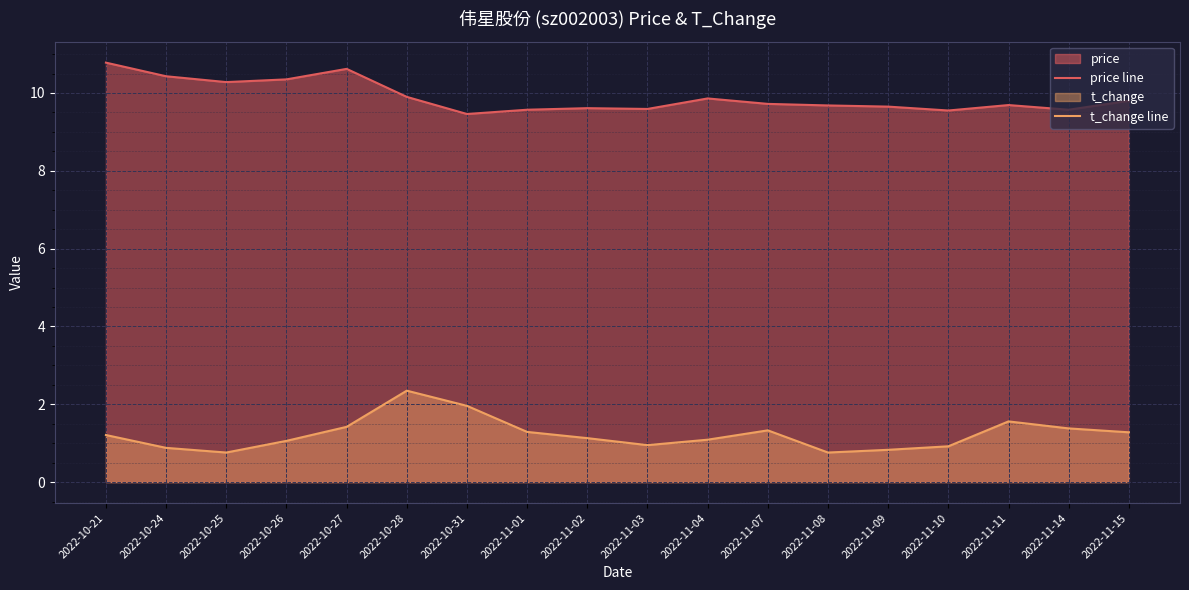

Between 2022-10-25 and 2022-11-03, which series saw the biggest shift?

price line